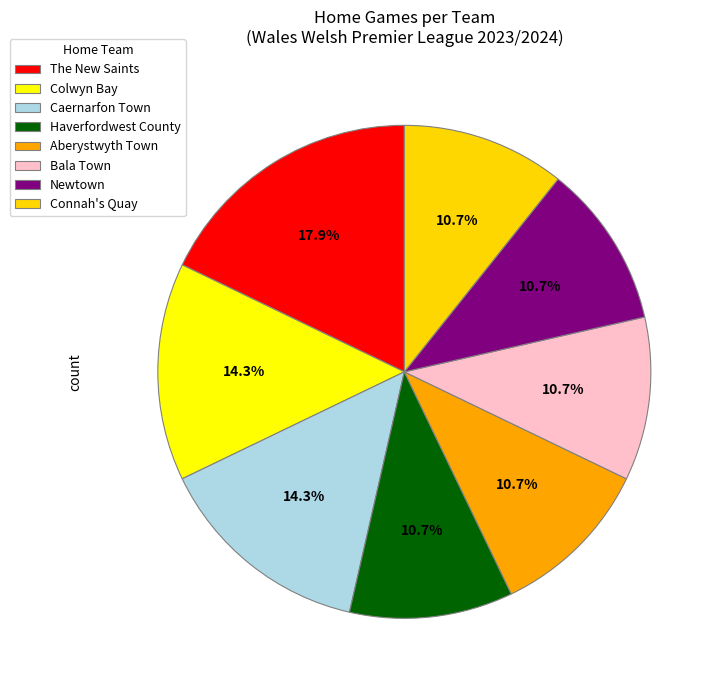

Is there any slice that represents more than half of the pie?

No